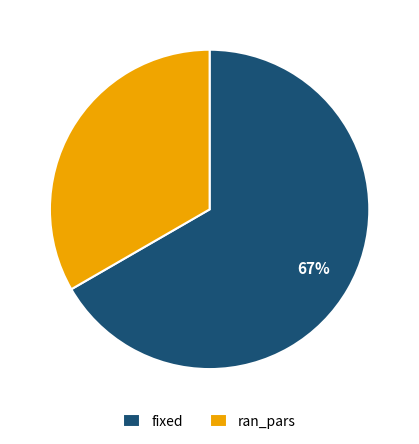

To the nearest percent, what percentage of the pie is ran_pars?

33%